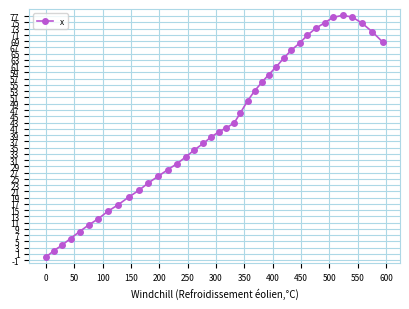

What is the value of the 11th point from the left?

21.3